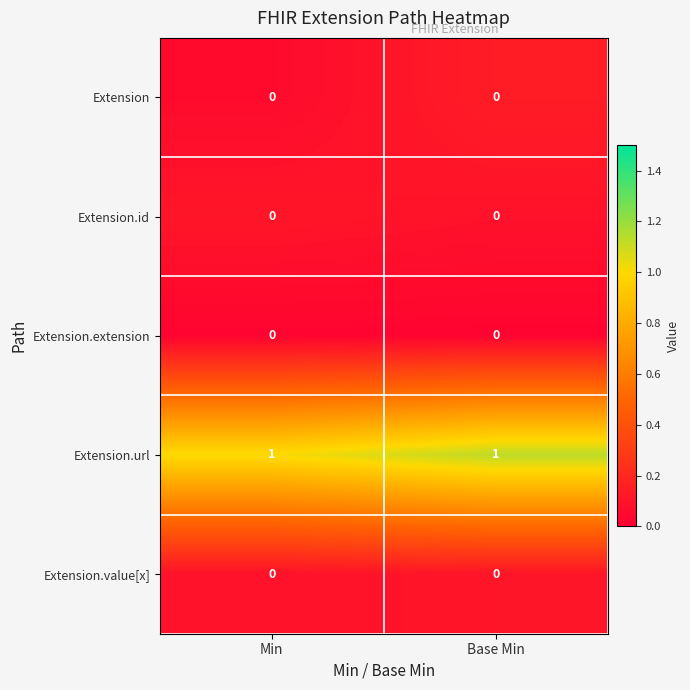

Is the value of Extension.url at Min greater than the value of Extension.value[x] at Base Min?

Yes